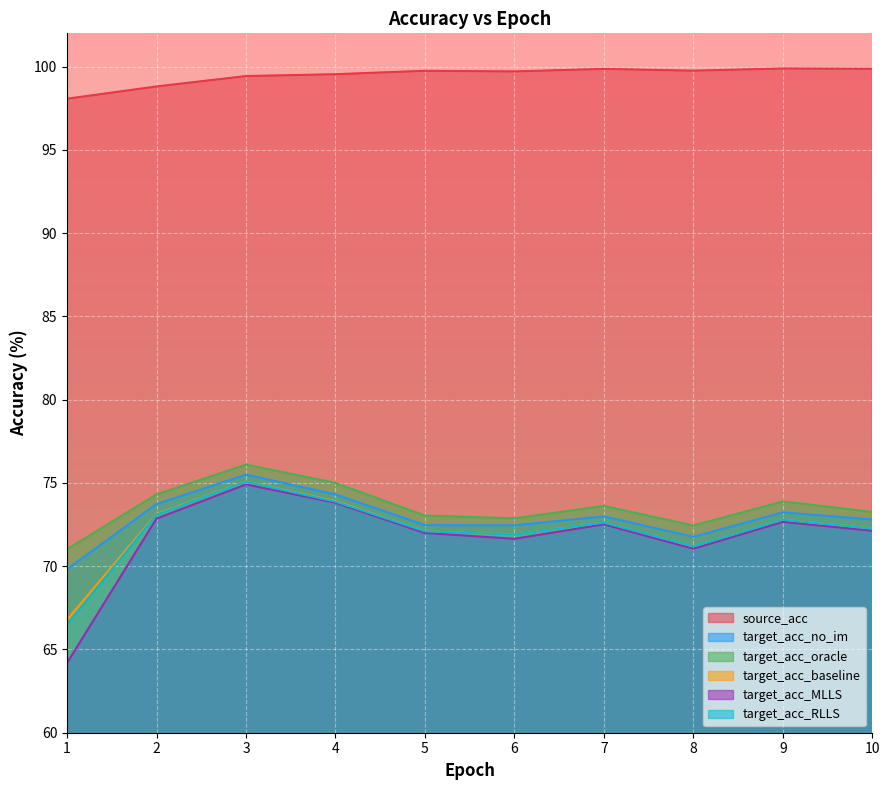

At how many categories does at least one series exceed 76?

10